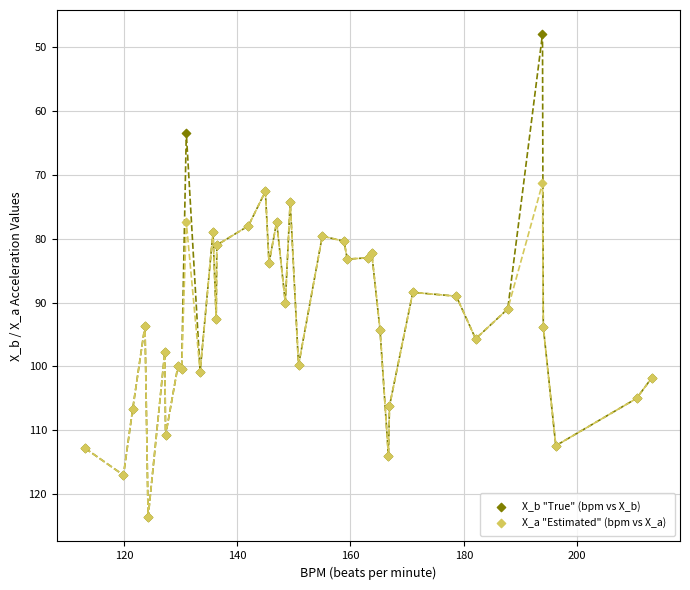

What is the maximum value shown in the chart?

123.6